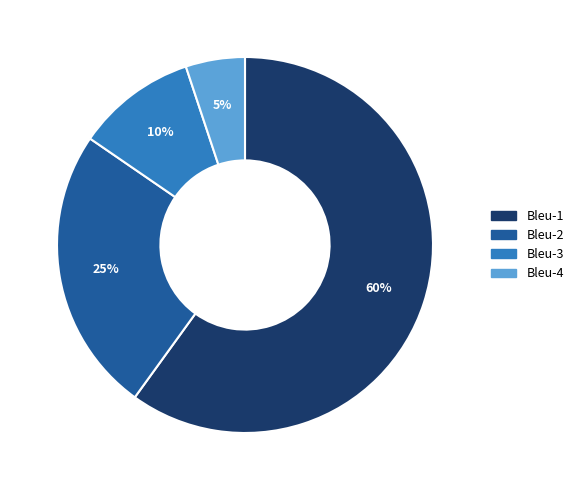

Which slice is the smallest?

Bleu-4